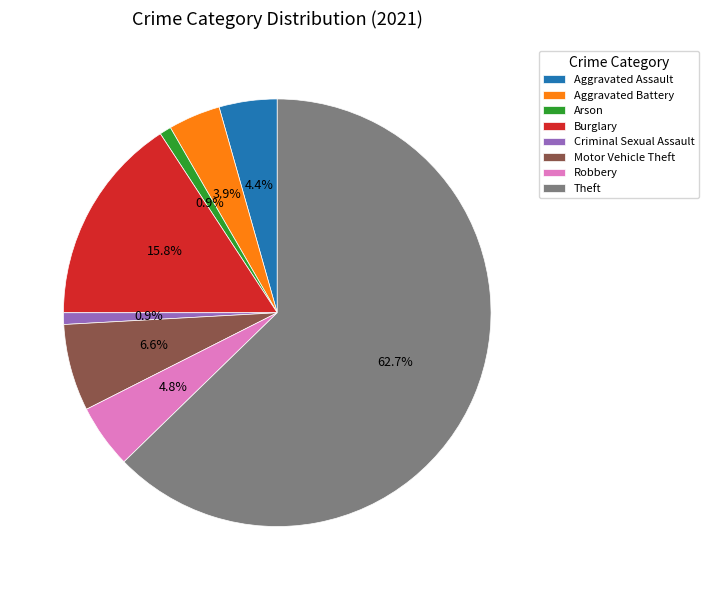

What percentage is the Robbery slice, to the nearest percent?

5%